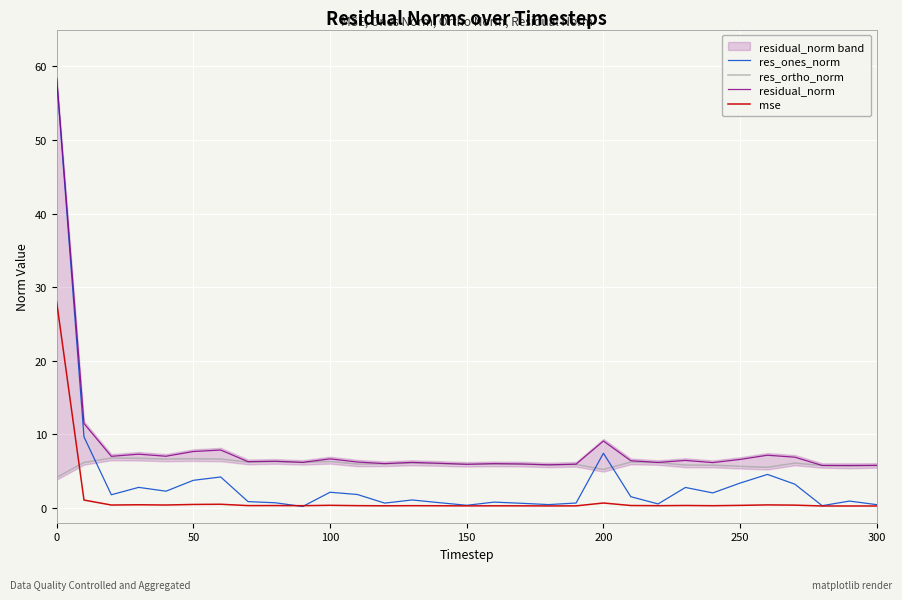

Which series ends up on top after the final intersection of res_ortho_norm and mse?

res_ortho_norm